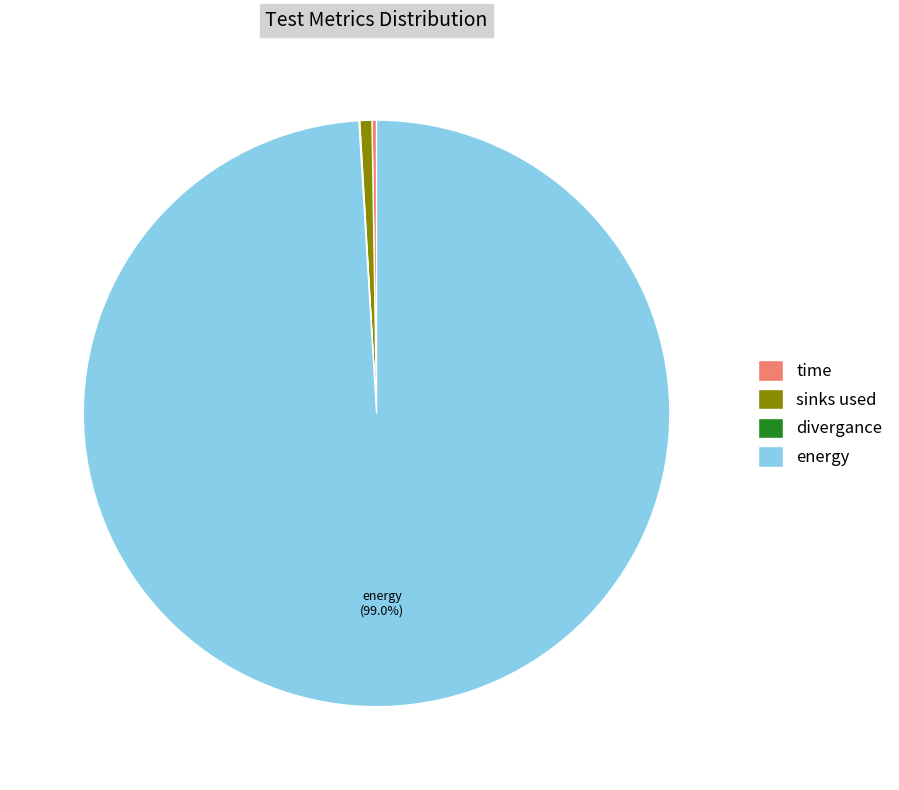

Is there a majority slice in this chart?

Yes